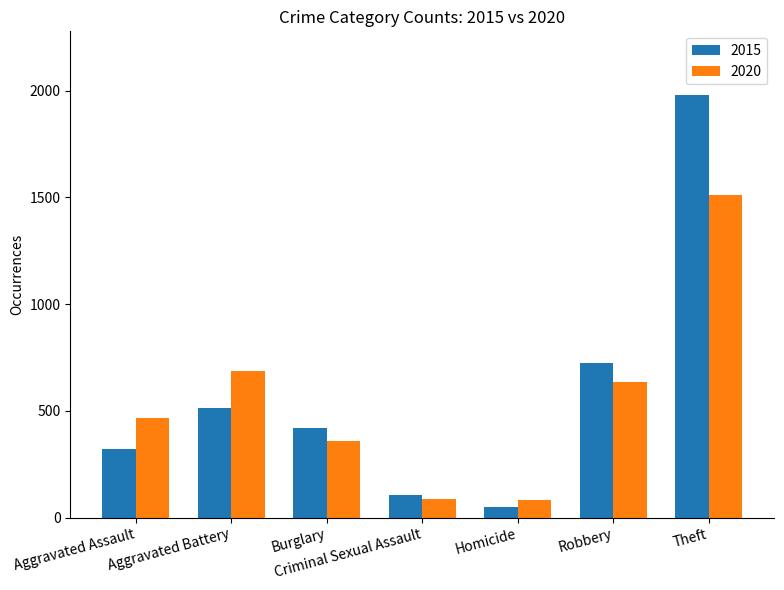

Which category has the lowest value across all series?

Homicide